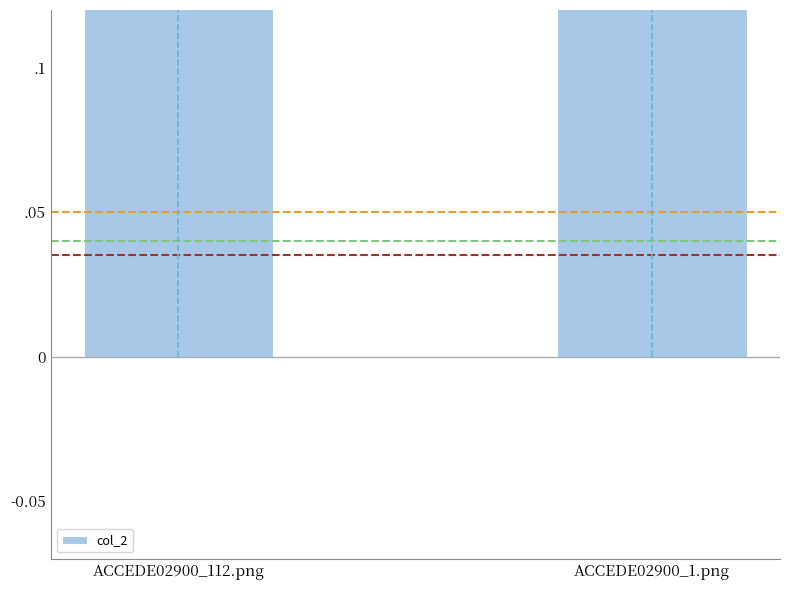

What is the change in value from ACCEDE02900_112.png to ACCEDE02900_1.png?

+0.1